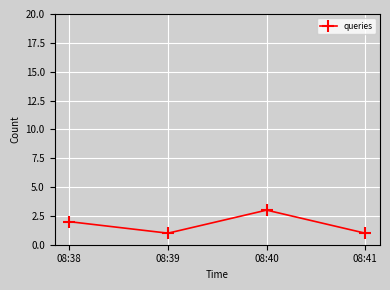

True or false: the data shows 1 at 08:39.

True